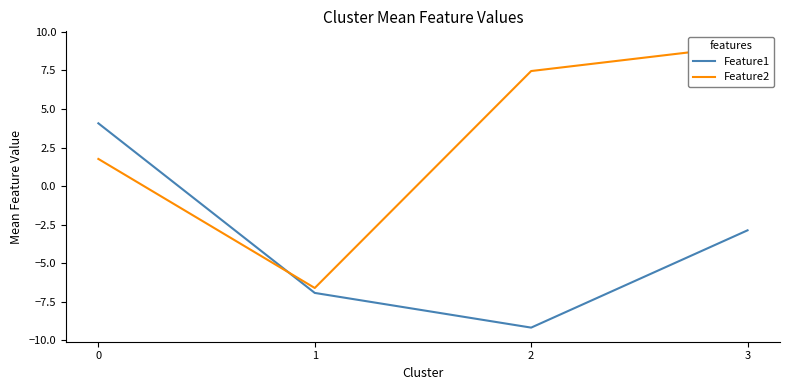

Which series changed the most between 2 and 3?

Feature1